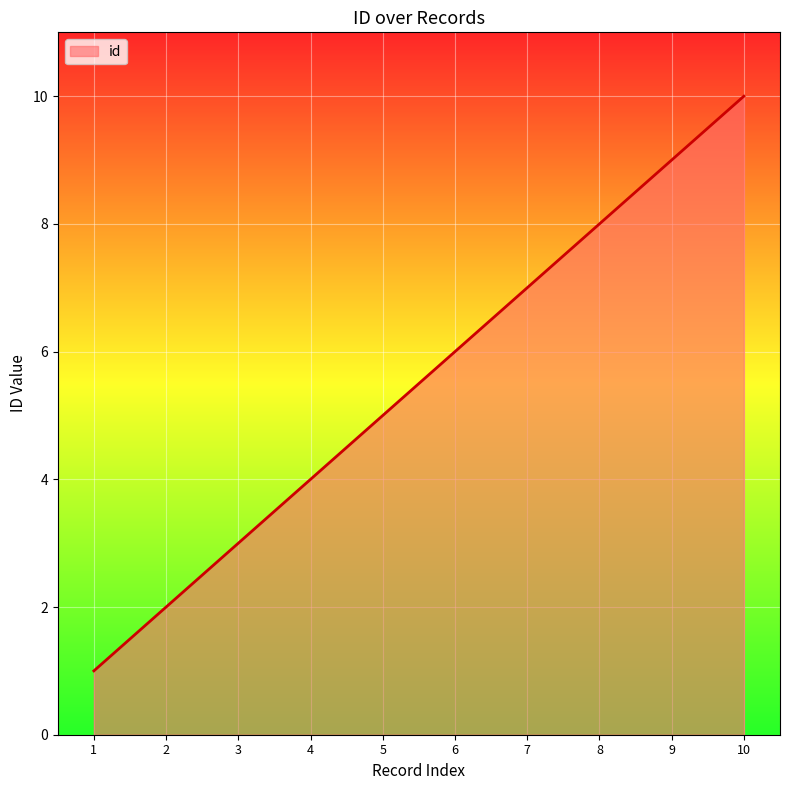

Is it true that the value at 2 is 2?

True